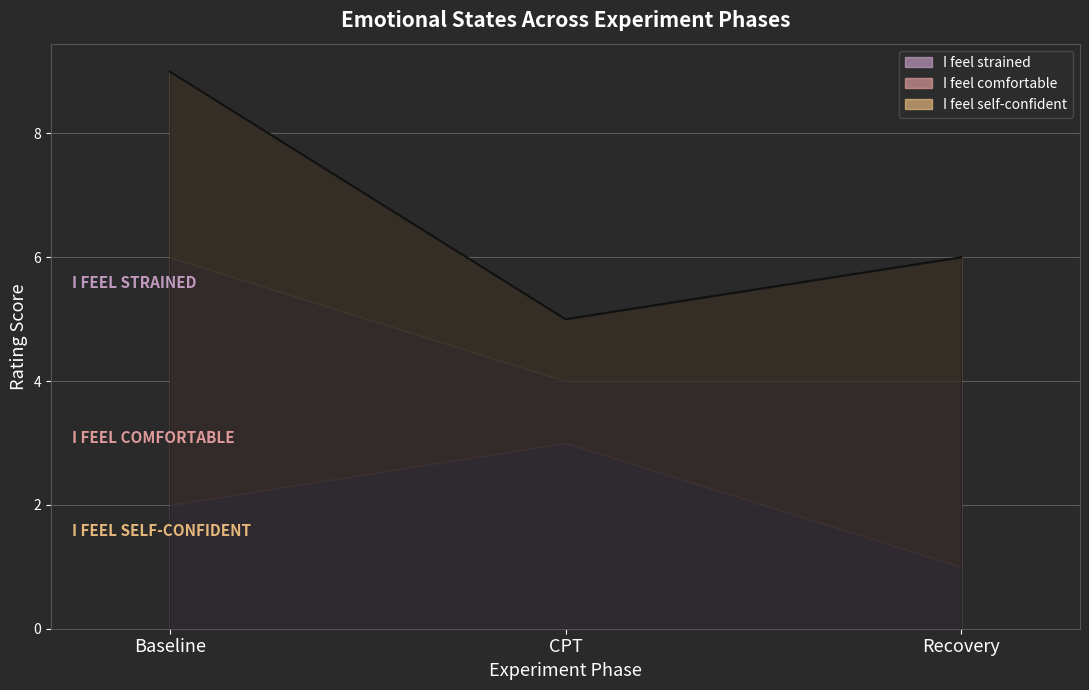

At which category is the sum across all series the highest?

Baseline